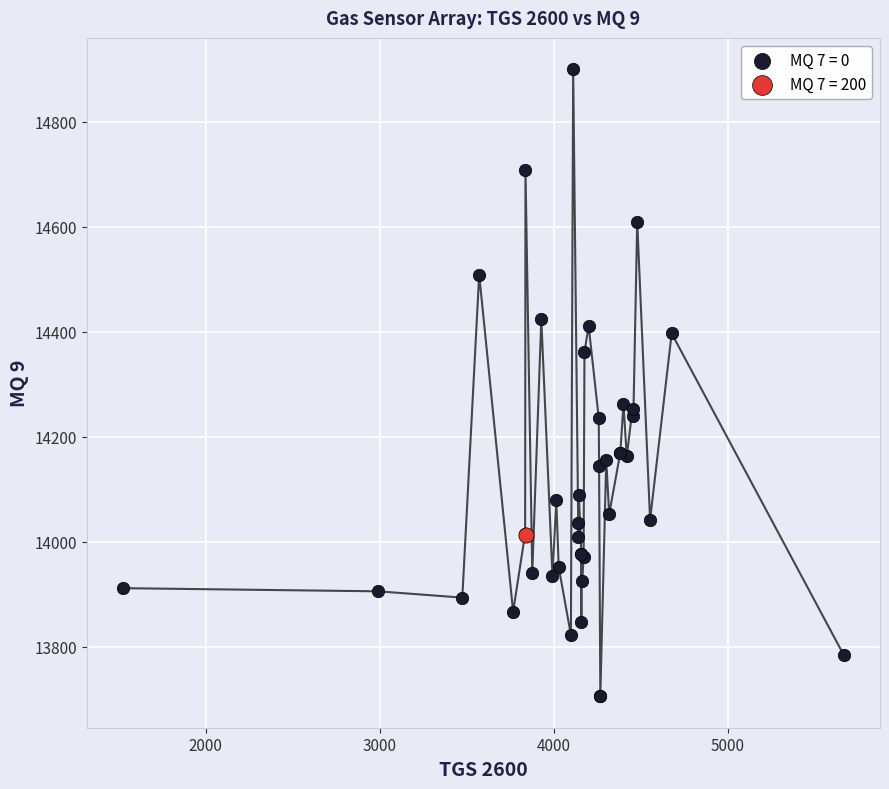

What are all the series names shown in the legend?

MQ 7 = 0, MQ 7 = 200